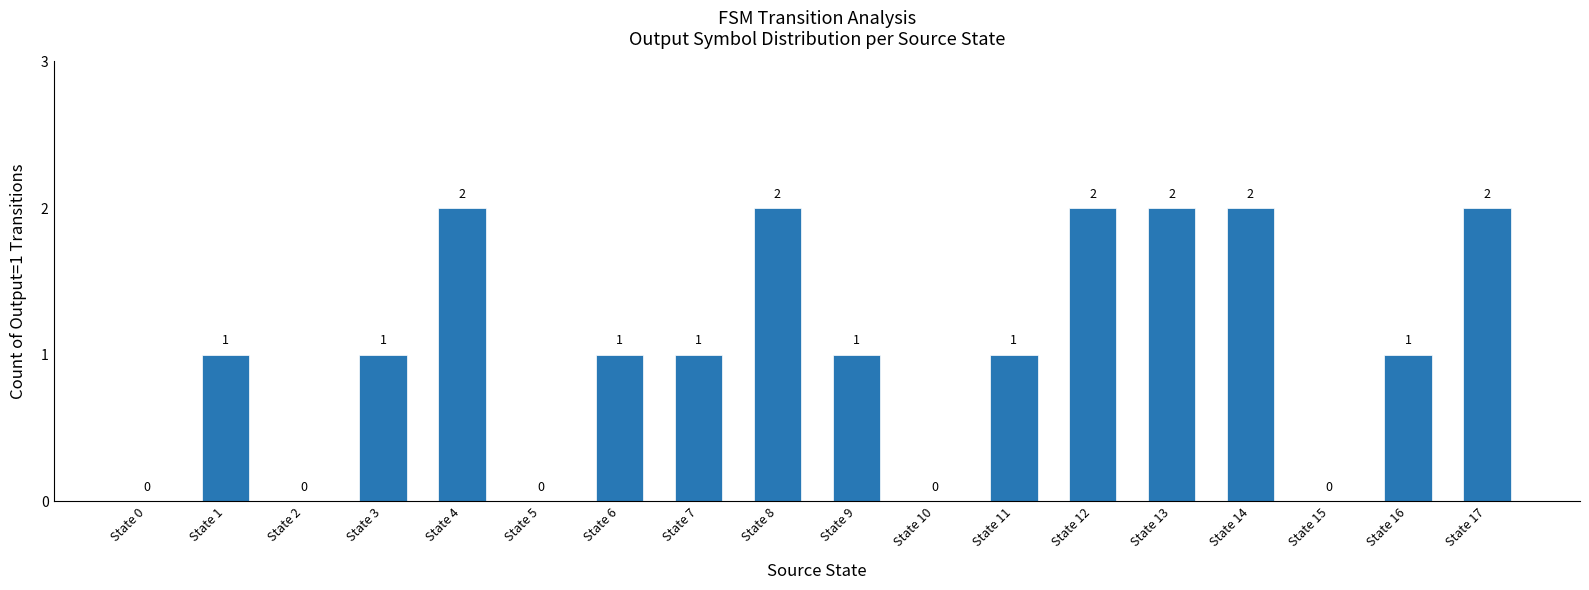

Count the number of data series in this chart.

1